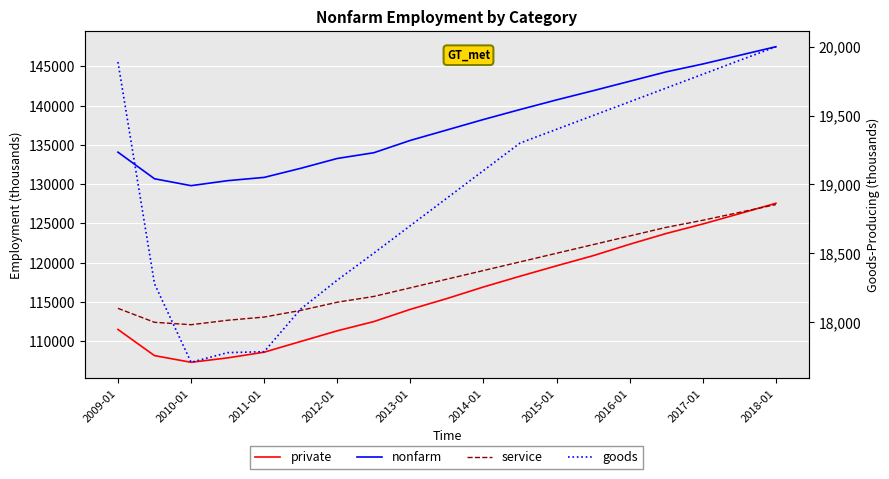

What is the average value of the private series?

116168